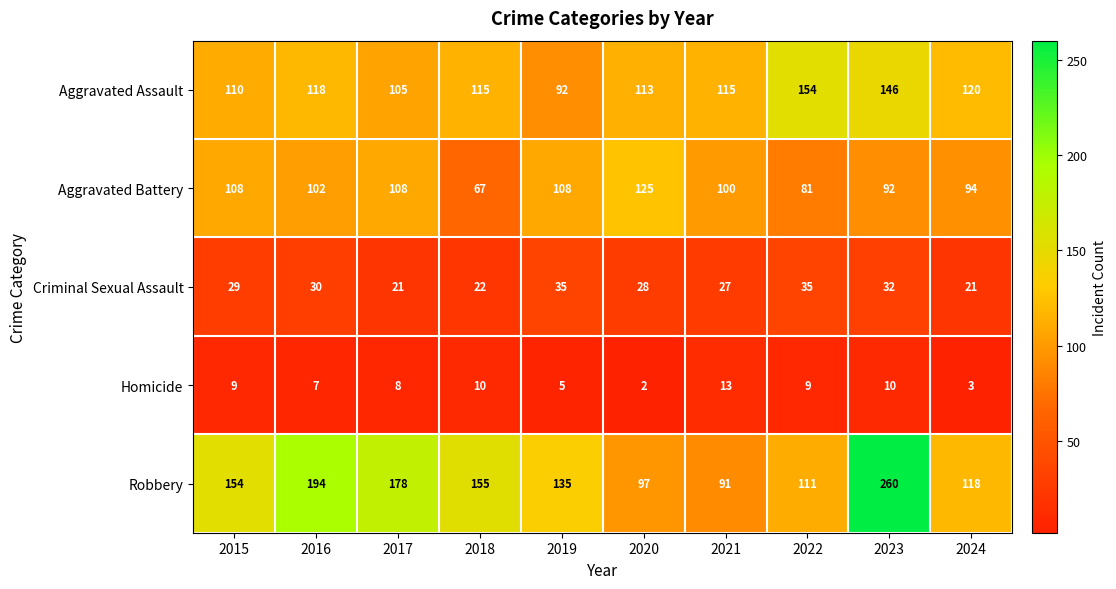

Between 2019 and 2022, which series saw the biggest shift?

Aggravated Assault